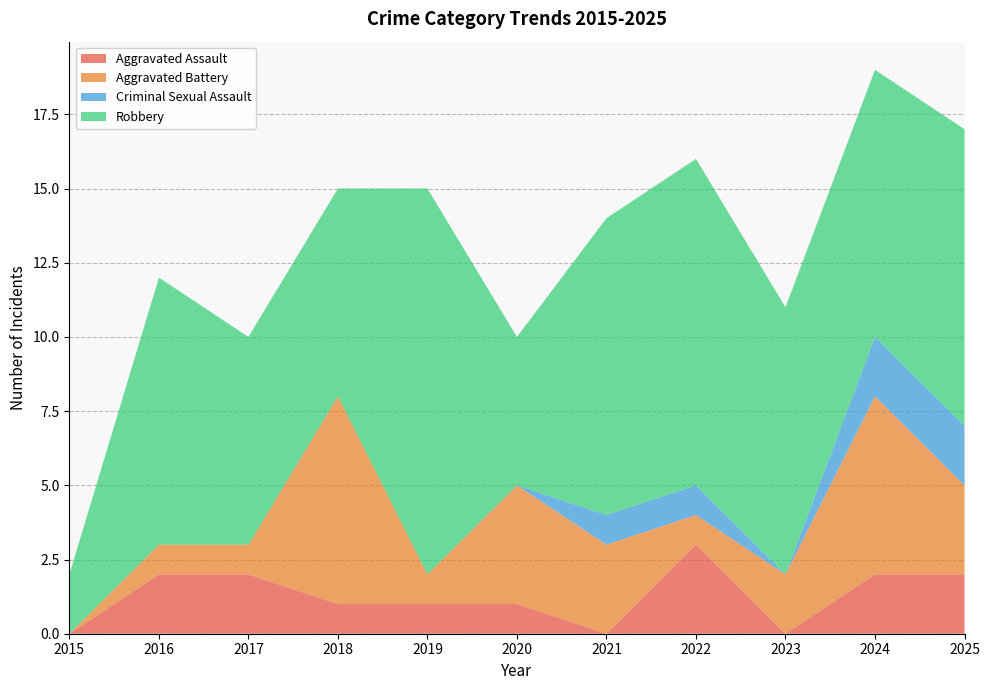

Reading left to right, transcribe all the data shown in this chart.

Aggravated Assault: 0	2	2	1	1	1	0	3	0	2	2
Aggravated Battery: 0	1	1	7	1	4	3	1	2	6	3
Criminal Sexual Assault: 0	0	0	0	0	0	1	1	0	2	2
Robbery: 2	9	7	7	13	5	10	11	9	9	10